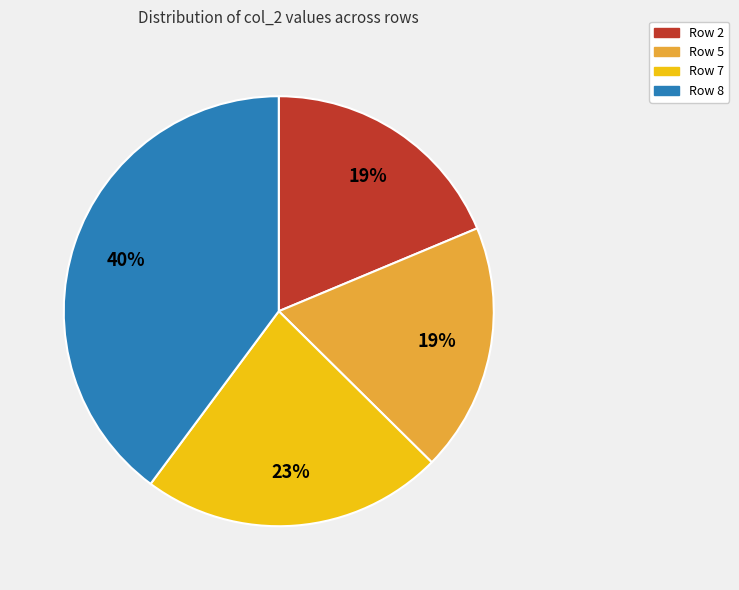

How many slices are in this pie chart?

4